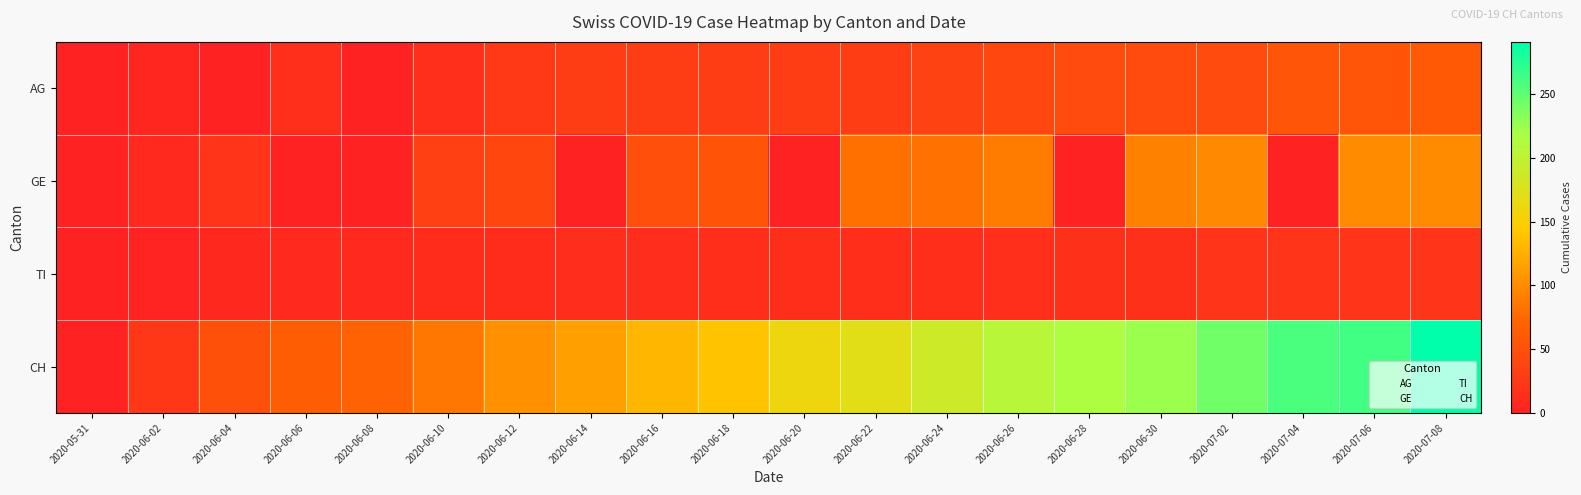

Reading left to right, what are all the values shown in this chart?

AG: 2020-05-31=0	2020-06-02=5	2020-06-04=0	2020-06-06=15	2020-06-08=0	2020-06-10=15	2020-06-12=25	2020-06-14=30	2020-06-16=30	2020-06-18=30	2020-06-20=30	2020-06-22=30	2020-06-24=35	2020-06-26=40	2020-06-28=45	2020-06-30=45	2020-07-02=45	2020-07-04=55	2020-07-06=55	2020-07-08=60
GE: 2020-05-31=0	2020-06-02=10	2020-06-04=20	2020-06-06=0	2020-06-08=0	2020-06-10=34	2020-06-12=39	2020-06-14=0	2020-06-16=50	2020-06-18=54	2020-06-20=0	2020-06-22=80	2020-06-24=81	2020-06-26=89	2020-06-28=0	2020-06-30=93	2020-07-02=98	2020-07-04=0	2020-07-06=99	2020-07-08=101
TI: 2020-05-31=0	2020-06-02=2	2020-06-04=7	2020-06-06=8	2020-06-08=10	2020-06-10=12	2020-06-12=12	2020-06-14=13	2020-06-16=13	2020-06-18=14	2020-06-20=14	2020-06-22=14	2020-06-24=14	2020-06-26=15	2020-06-28=17	2020-06-30=17	2020-07-02=20	2020-07-04=20	2020-07-06=20	2020-07-08=20
CH: 2020-05-31=0	2020-06-02=23	2020-06-04=51	2020-06-06=64	2020-06-08=69	2020-06-10=85	2020-06-12=103	2020-06-14=114	2020-06-16=130	2020-06-18=139	2020-06-20=161	2020-06-22=171	2020-06-24=188	2020-06-26=206	2020-06-28=215	2020-06-30=225	2020-07-02=243	2020-07-04=259	2020-07-06=263	2020-07-08=291